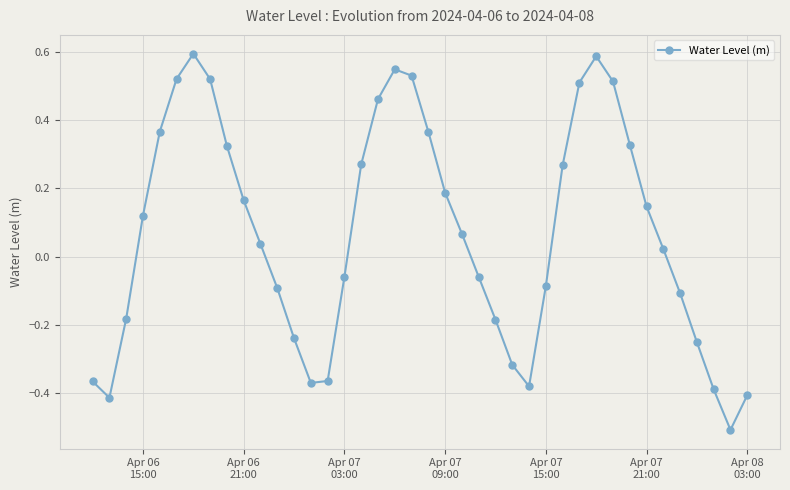

What is the smallest value displayed?

-0.5